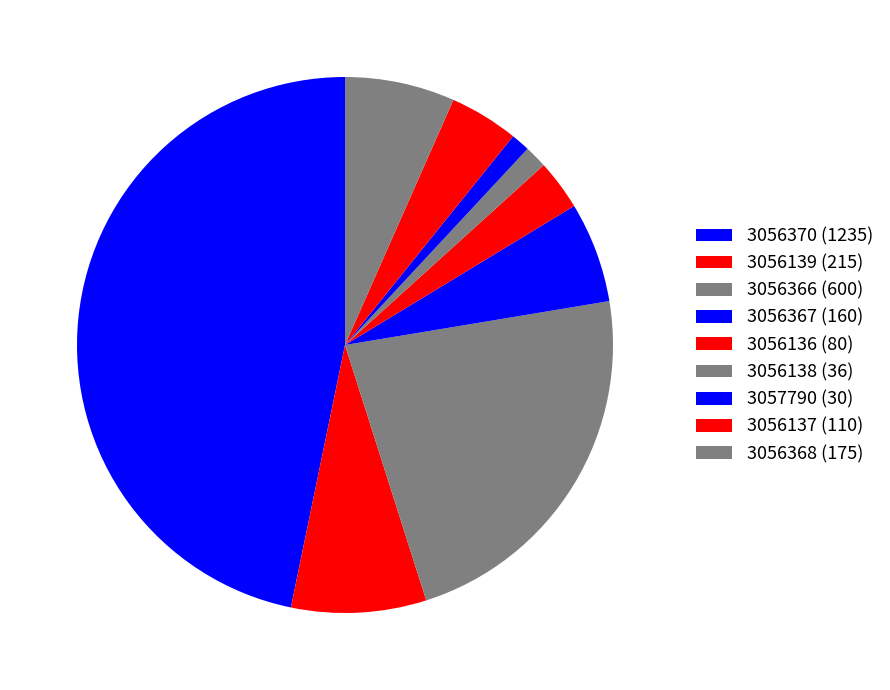

What is the largest slice in the pie chart?

3056370